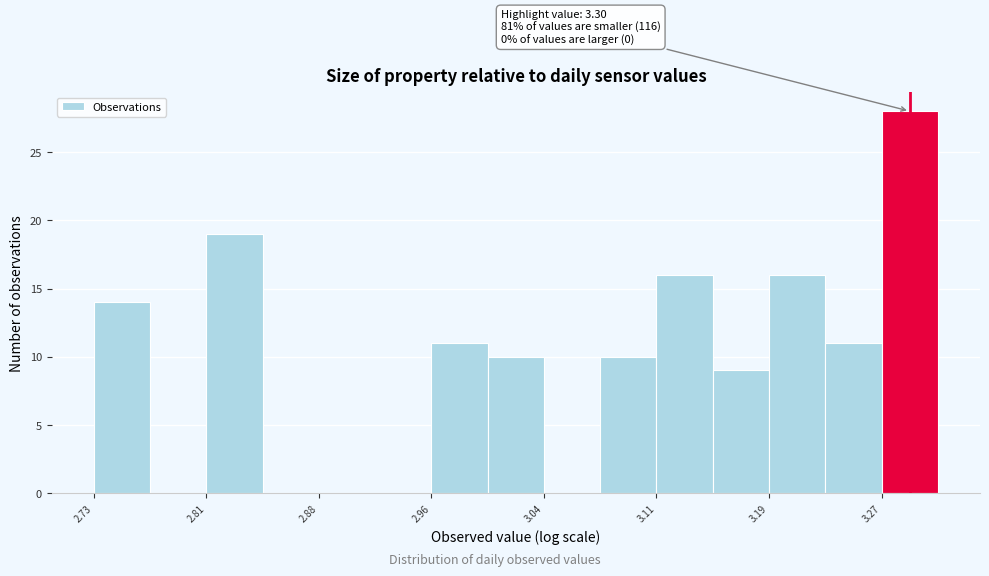

Around what value on the x-axis is the tallest bar? Give the approximate position of its centre, as read against the axis.

3.29